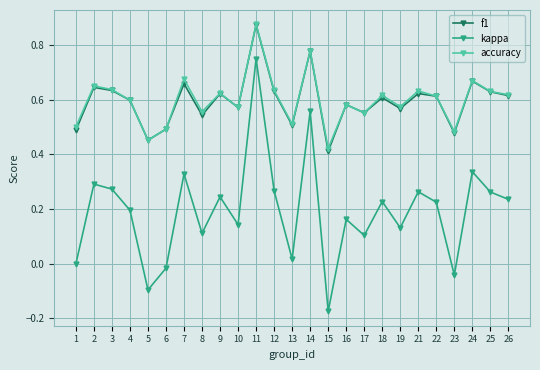

True or false: f1 and kappa intersect in this chart.

False